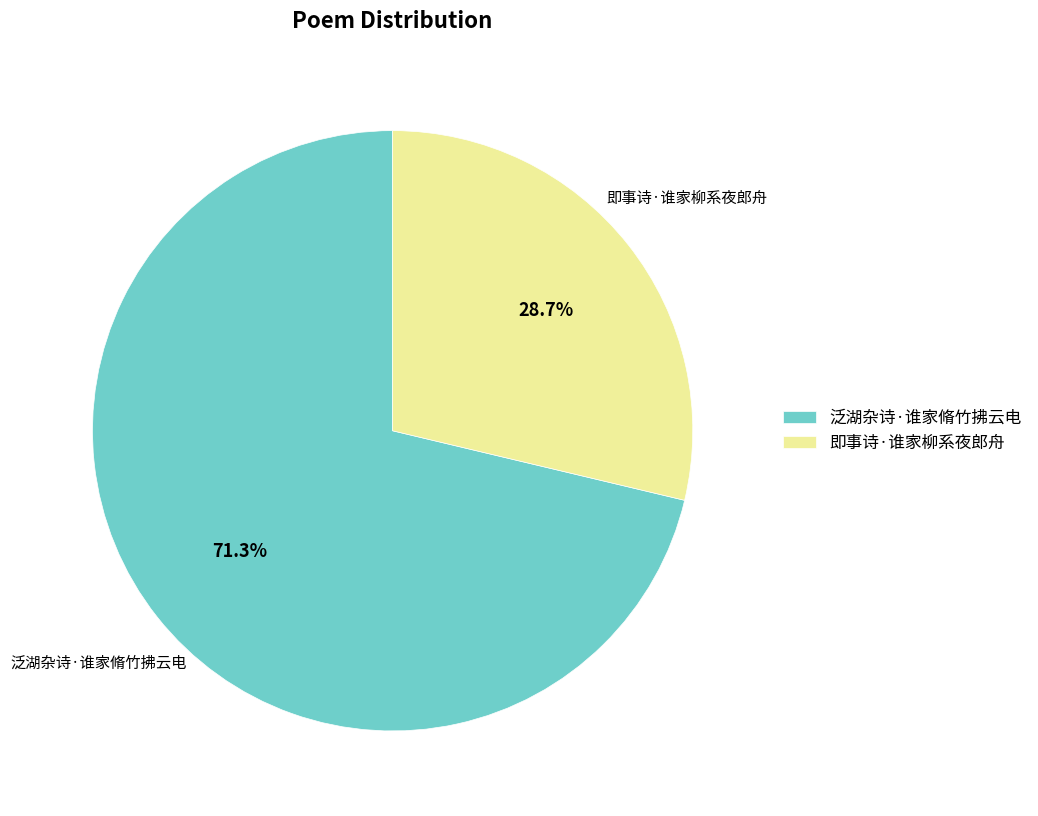

Approximately how many times larger is the value at 即事诗·谁家柳系夜郎舟 compared to 泛湖杂诗·谁家脩竹拂云电?

0.4